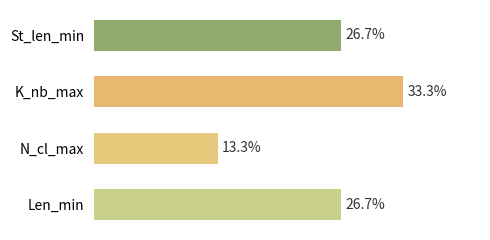

What is the label of the 3rd bar from the bottom?

K_nb_max